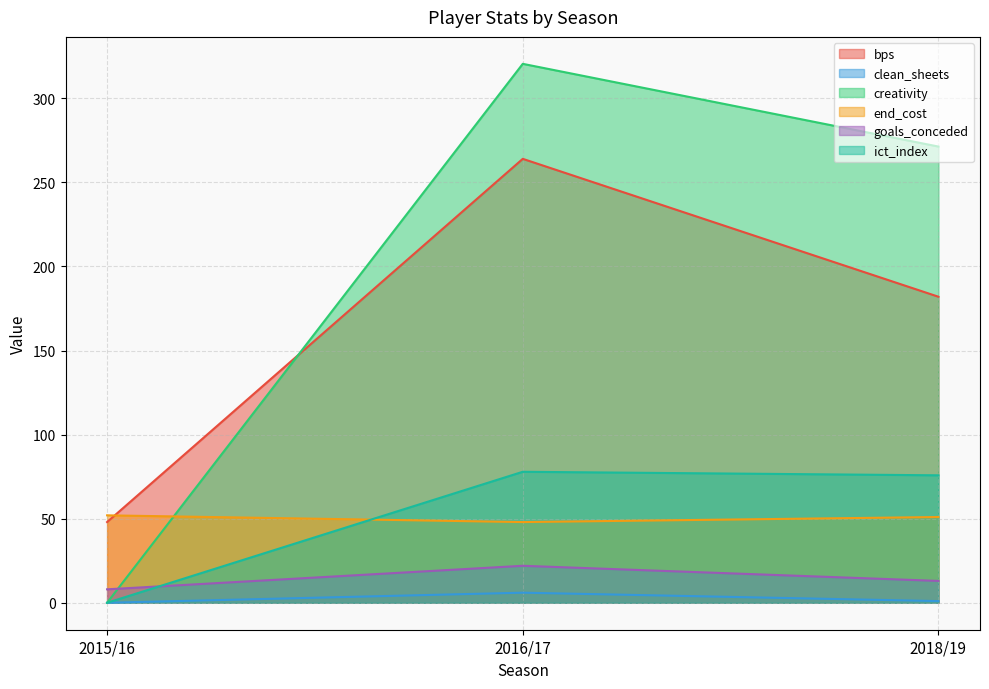

Reading right to left, list all the values displayed in this chart.

bps: 2018/19=182.0	2016/17=264.0	2015/16=48.0
clean_sheets: 2018/19=1.0	2016/17=6.0	2015/16=0.0
creativity: 2018/19=271.3	2016/17=320.5	2015/16=0.0
end_cost: 2018/19=51.0	2016/17=48.0	2015/16=52.0
goals_conceded: 2018/19=13.0	2016/17=22.0	2015/16=8.0
ict_index: 2018/19=75.8	2016/17=77.9	2015/16=0.0